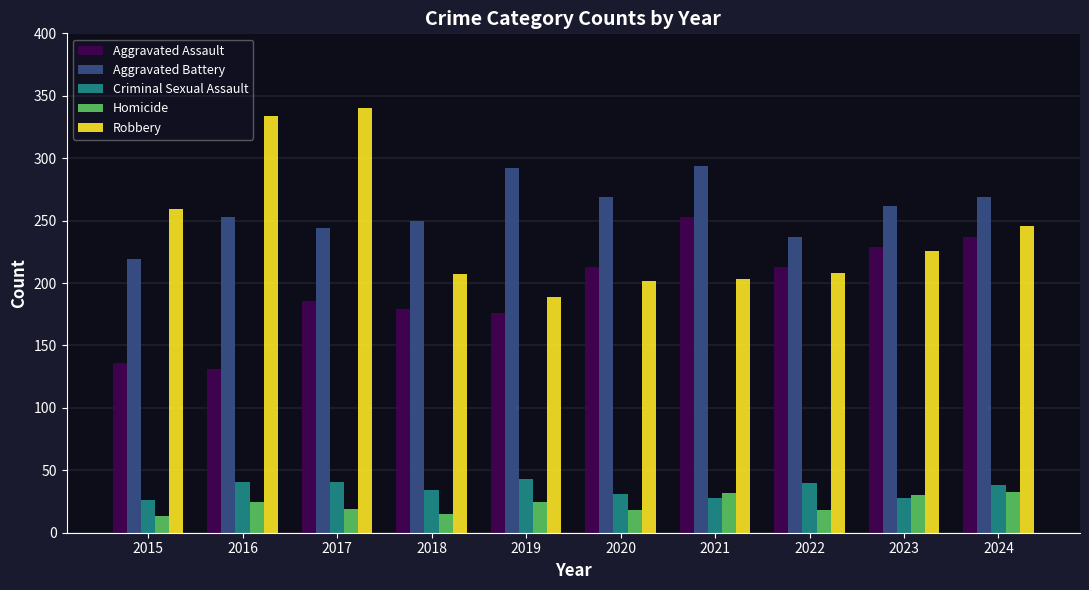

Which series has the largest total across all categories?

Aggravated Battery